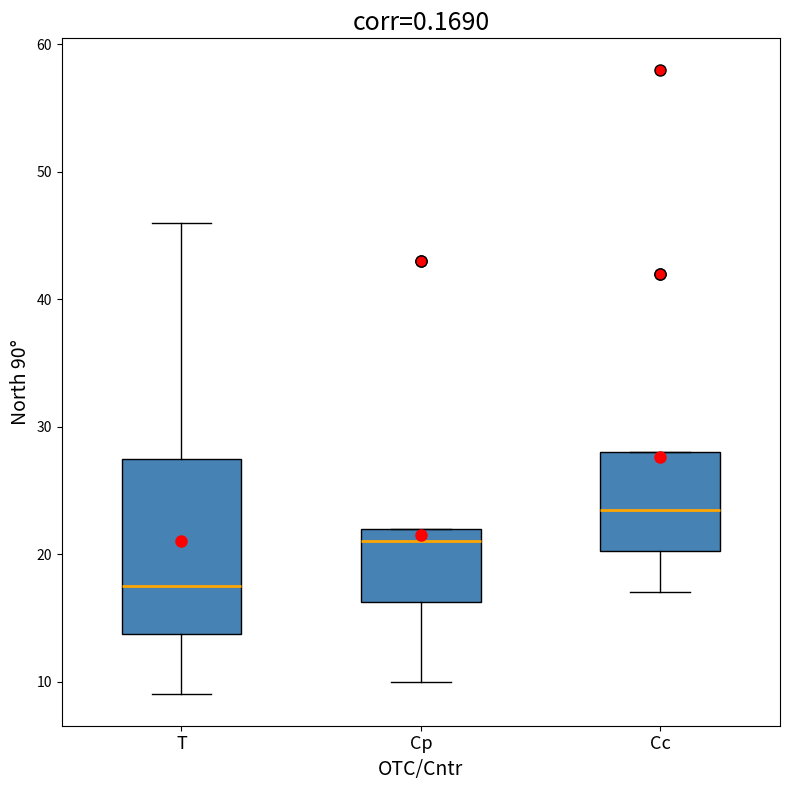

Comparing the boxes themselves (not the whiskers), which one is the tallest?

T